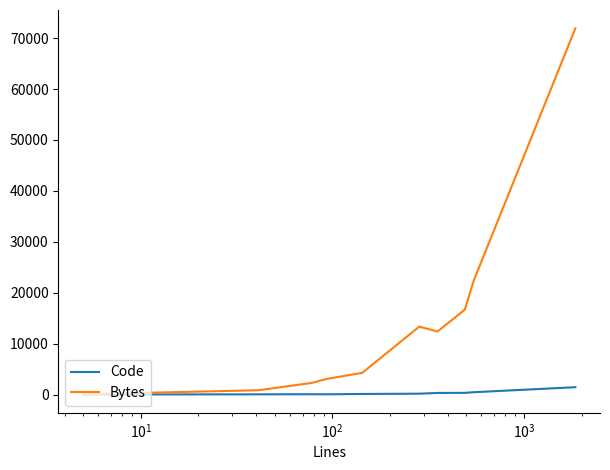

What is the sum of all Bytes values?

147248